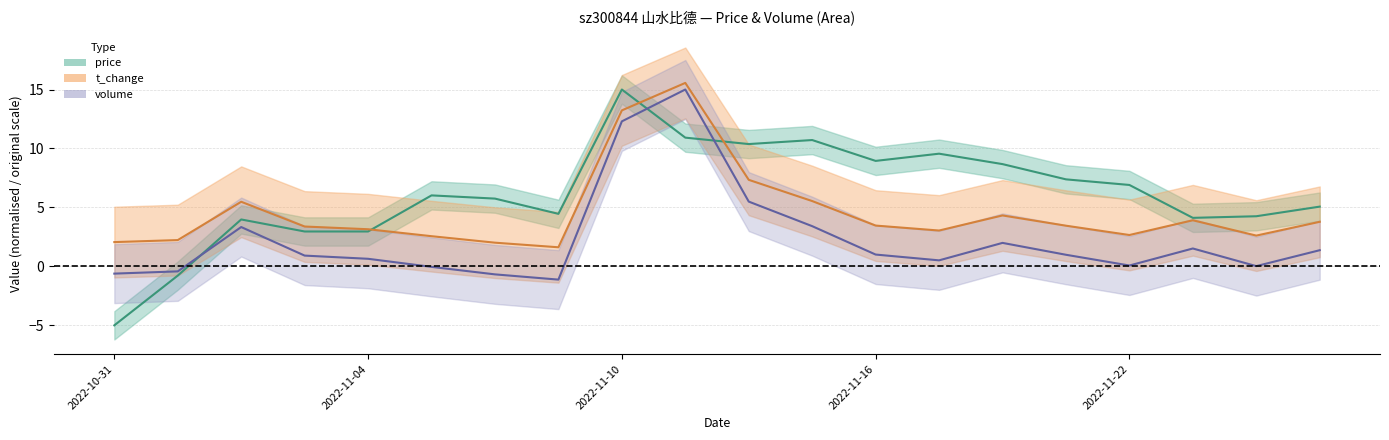

Which series has the widest spread of values?

price